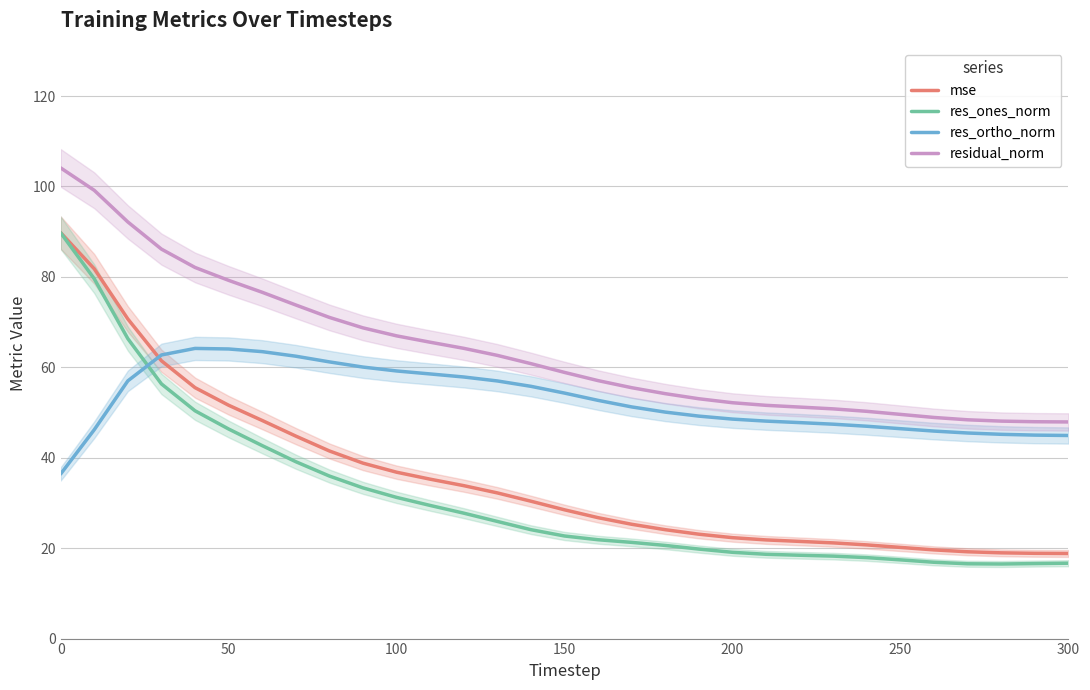

What is the minimum value for res_ortho_norm?

36.4